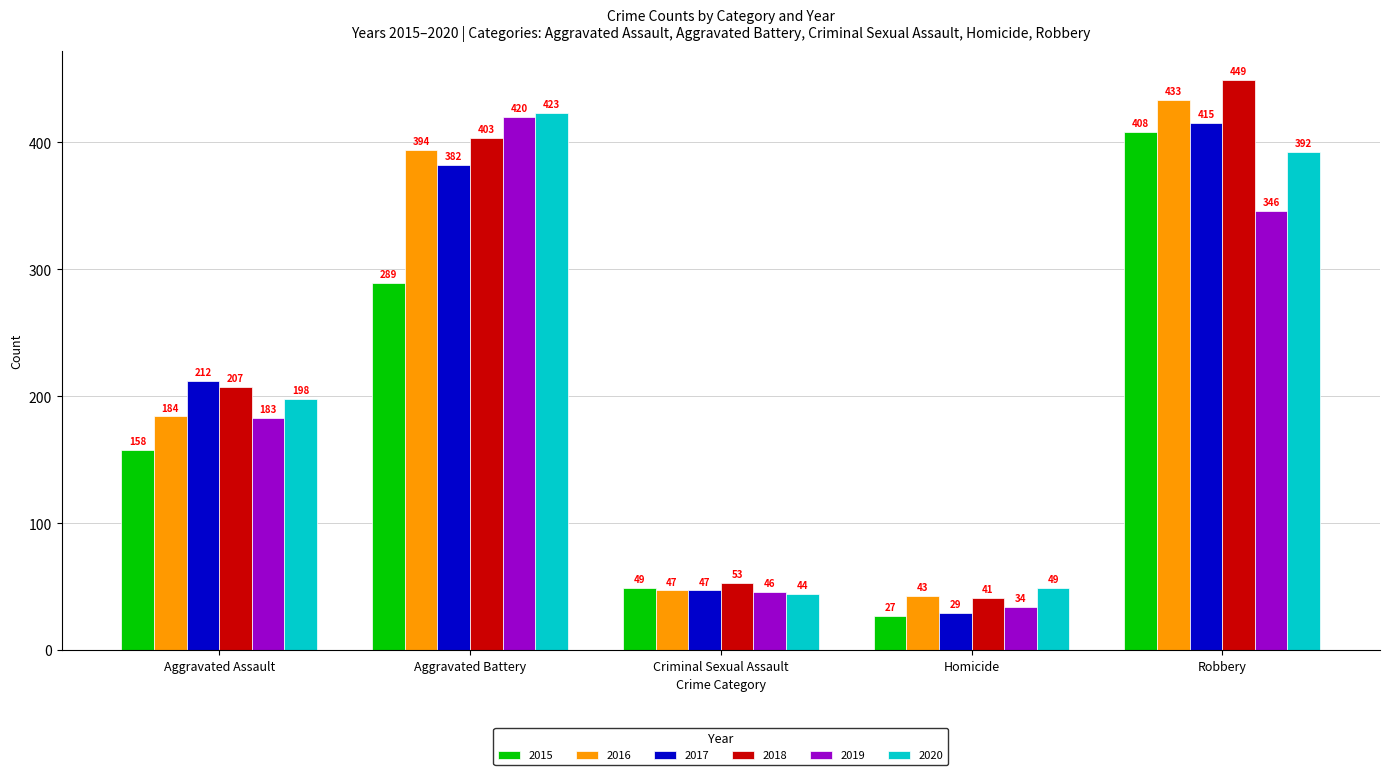

What is the approximate value of 2017 at Criminal Sexual Assault?

47